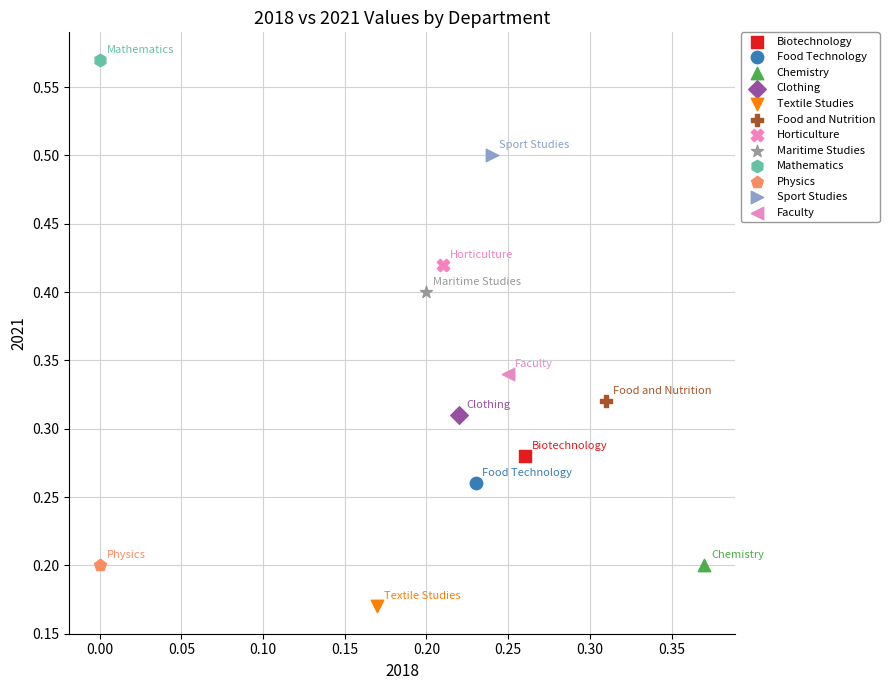

Which series contains the lowest Y value?

Textile Studies